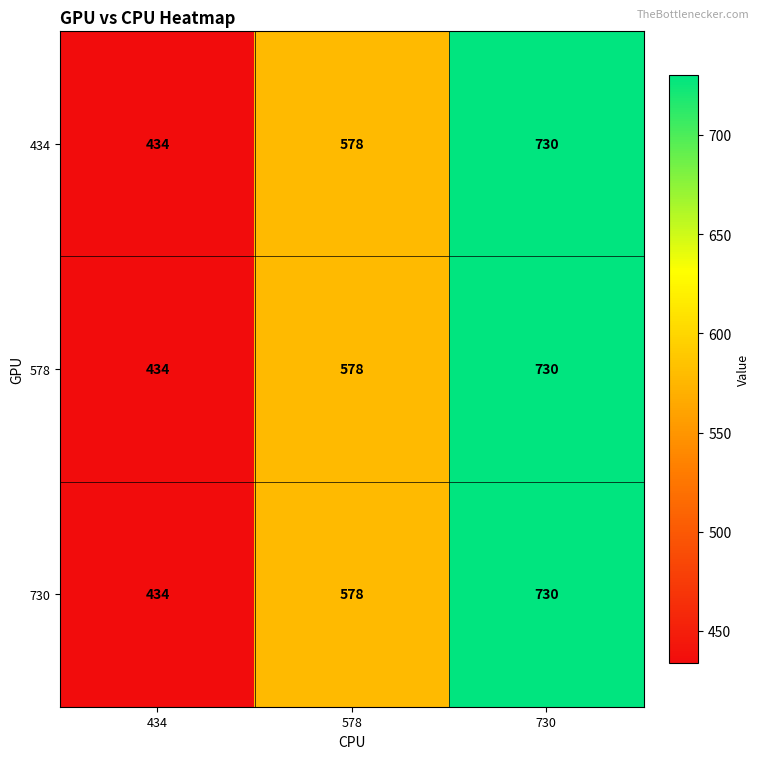

How many data points in 730 are less than 578?

1